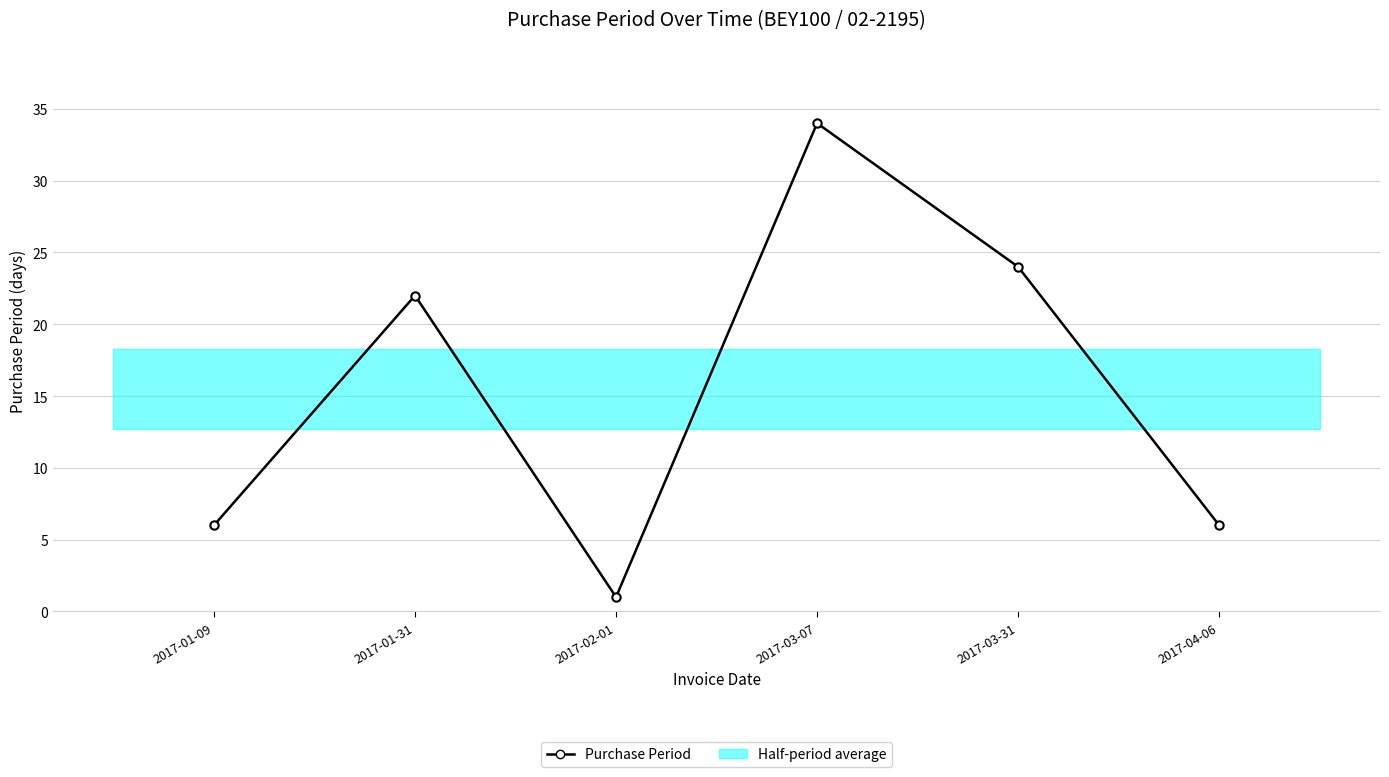

At which category does the data reach its first local valley?

2017-02-01